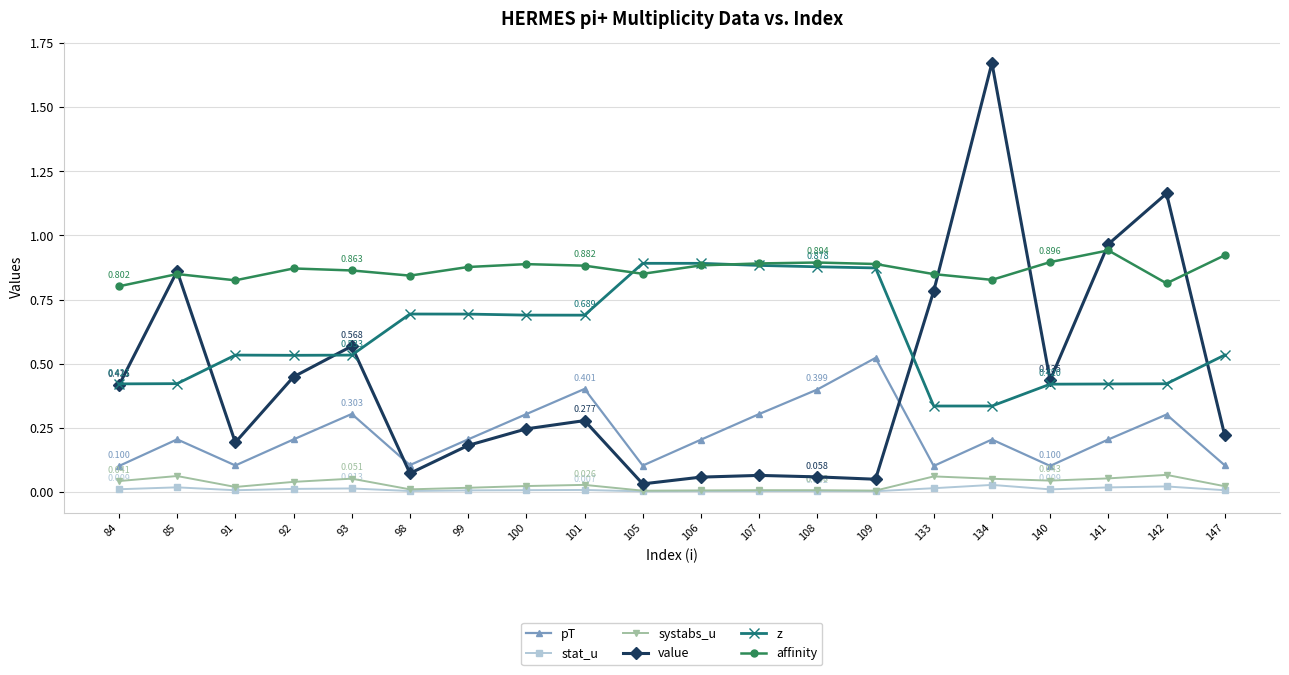

The pT series shows 0.1 at 134. True or false?

False